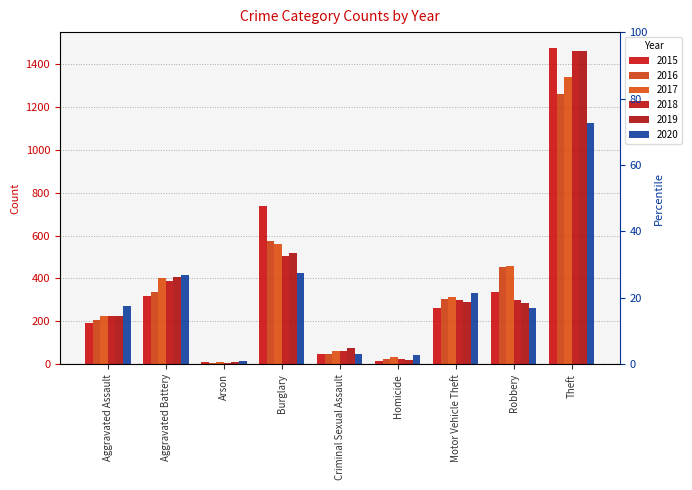

What is the minimum value for 2015?

9